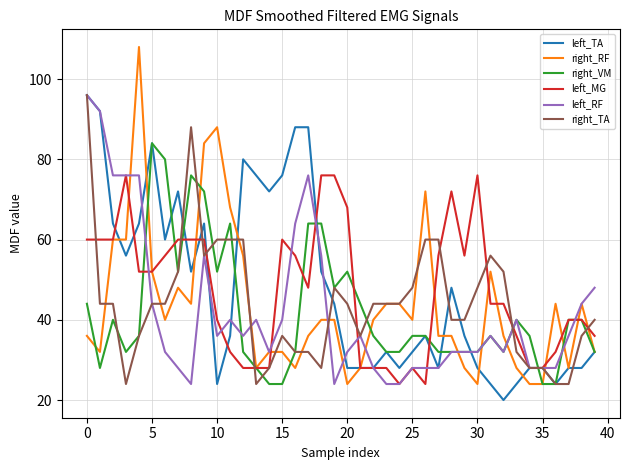

Which series has the widest spread of values?

right_RF